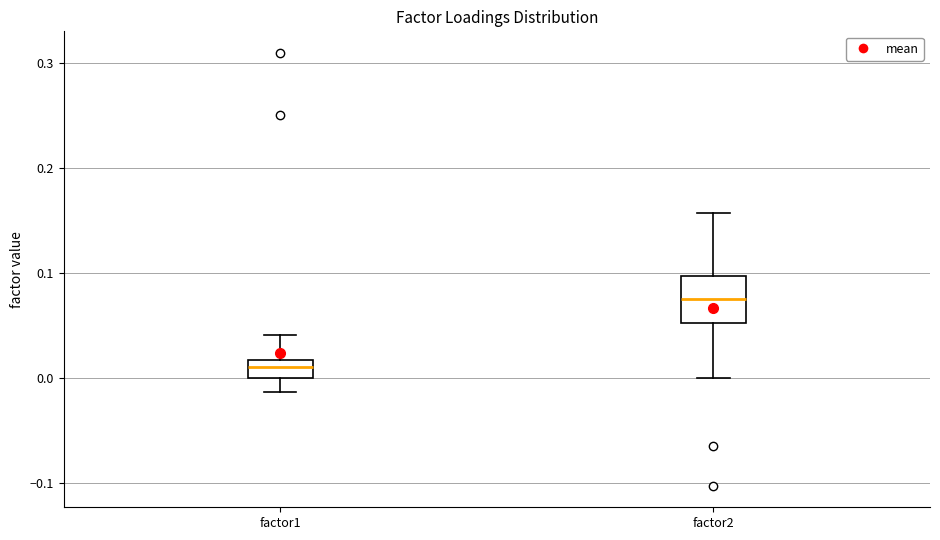

Where does the upper whisker of the box for factor2 end on the y-axis? The values are not printed on the chart, so give them approximately, as read against the axis.

0.16